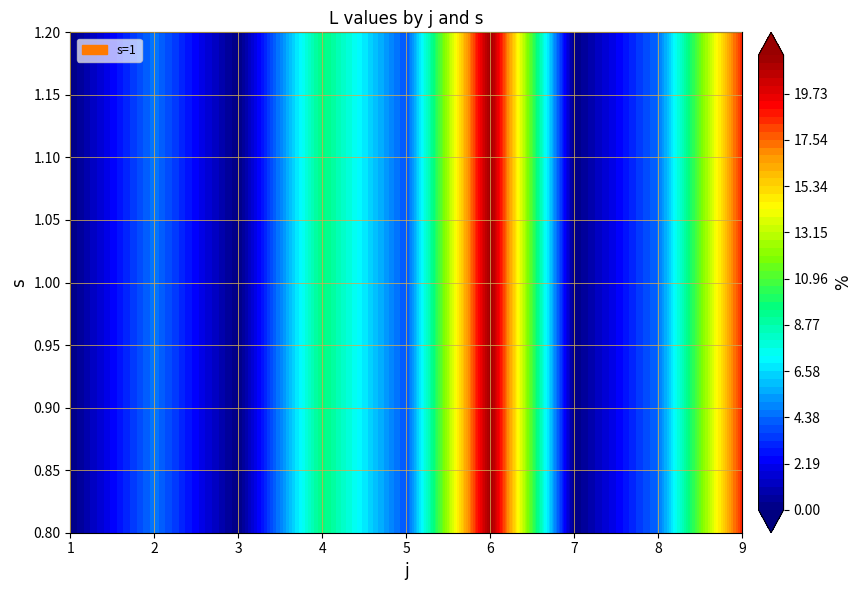

Reading left to right, transcribe all the data shown in this chart.

0=0.0	1=4.6	2=0.0	3=9.7	4=3.9	5=21.6	6=0.0	7=4.5	8=18.7